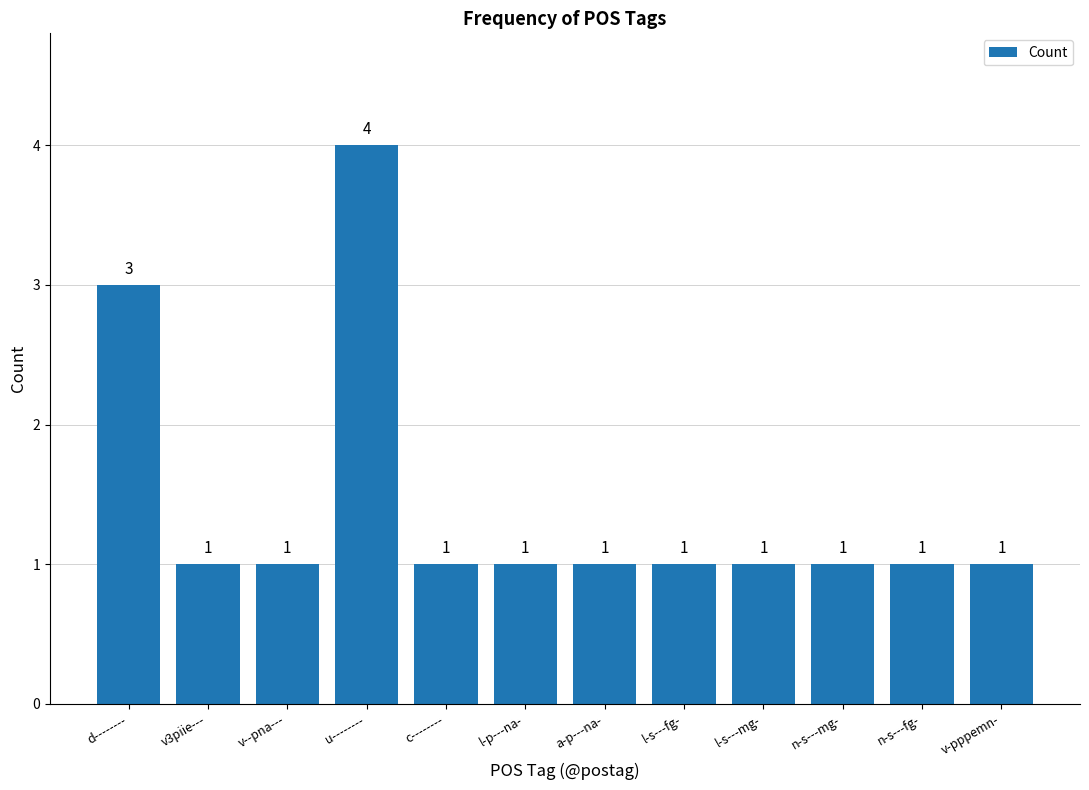

What is the label of the 2nd bar from the right?

n-s---fg-